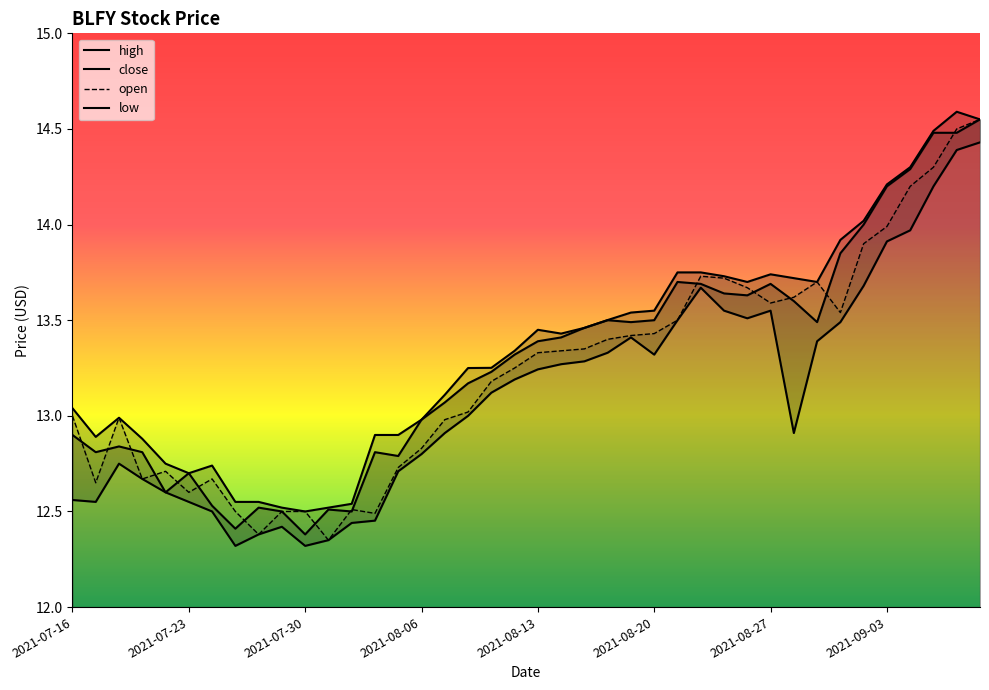

At which category is the sum across all series the highest?

2021-09-10